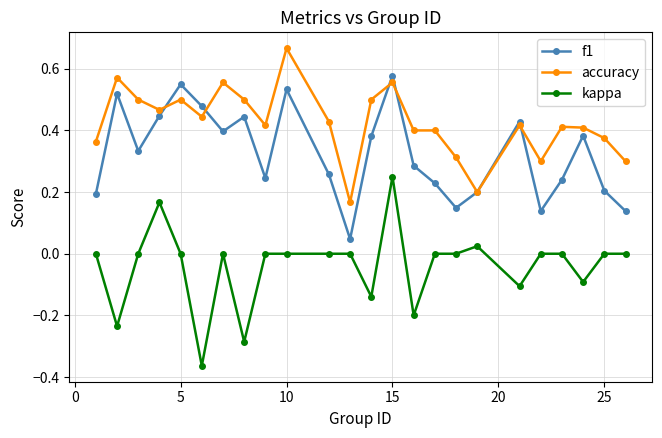

At how many categories does at least one series exceed 0?

24